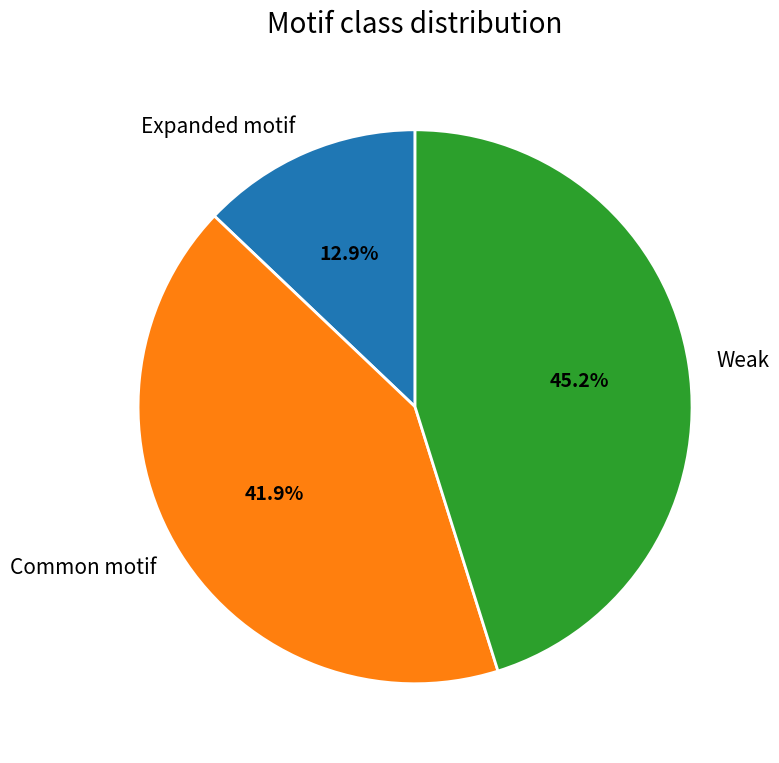

Approximately how many times larger is the value at Weak compared to Common motif?

1.1